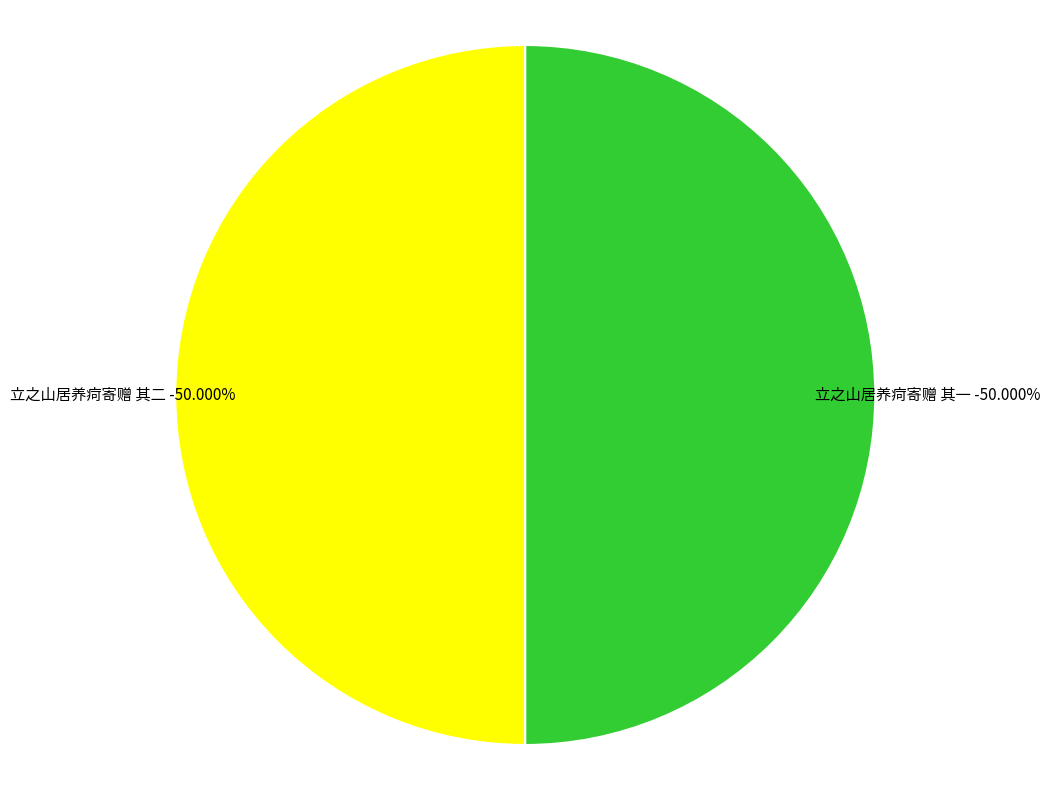

The 立之山居养疴寄赠 其一 slice represents 50% of the pie. True or false?

True